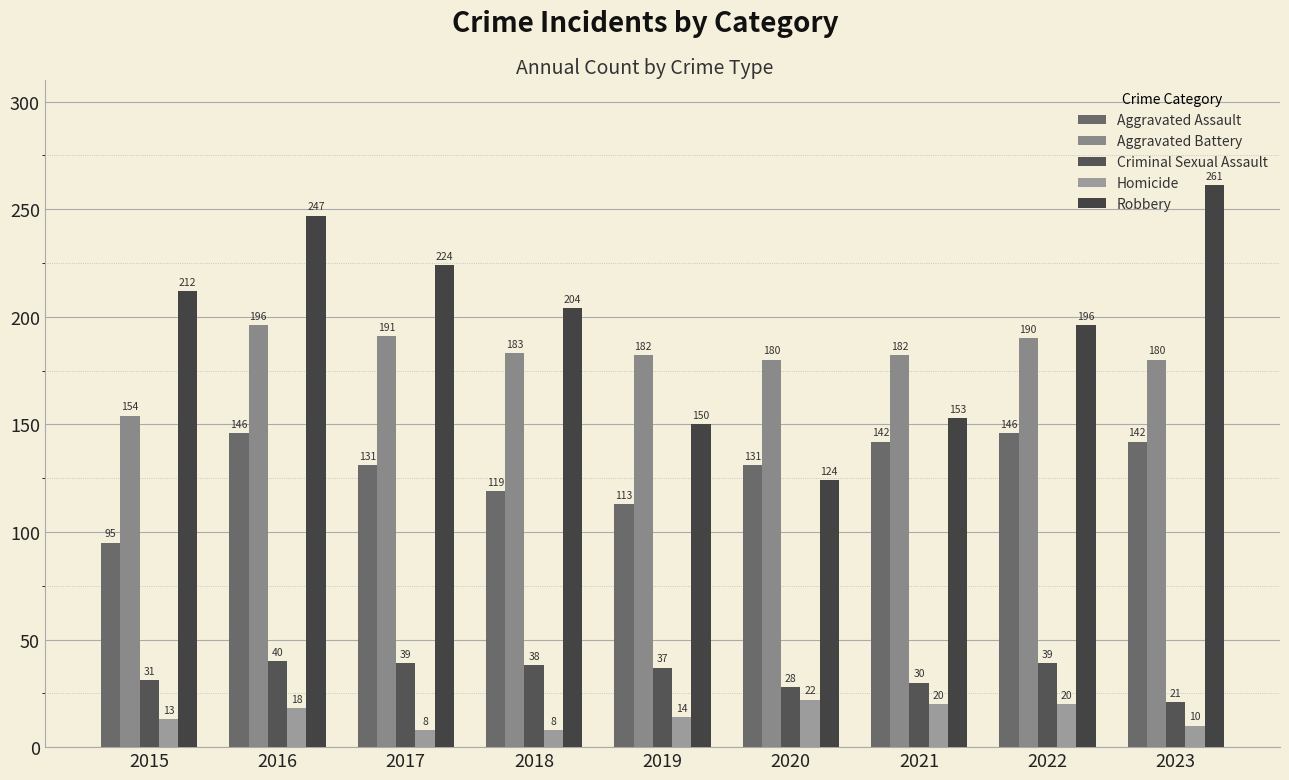

The Criminal Sexual Assault series shows 37 at 2019. True or false?

True